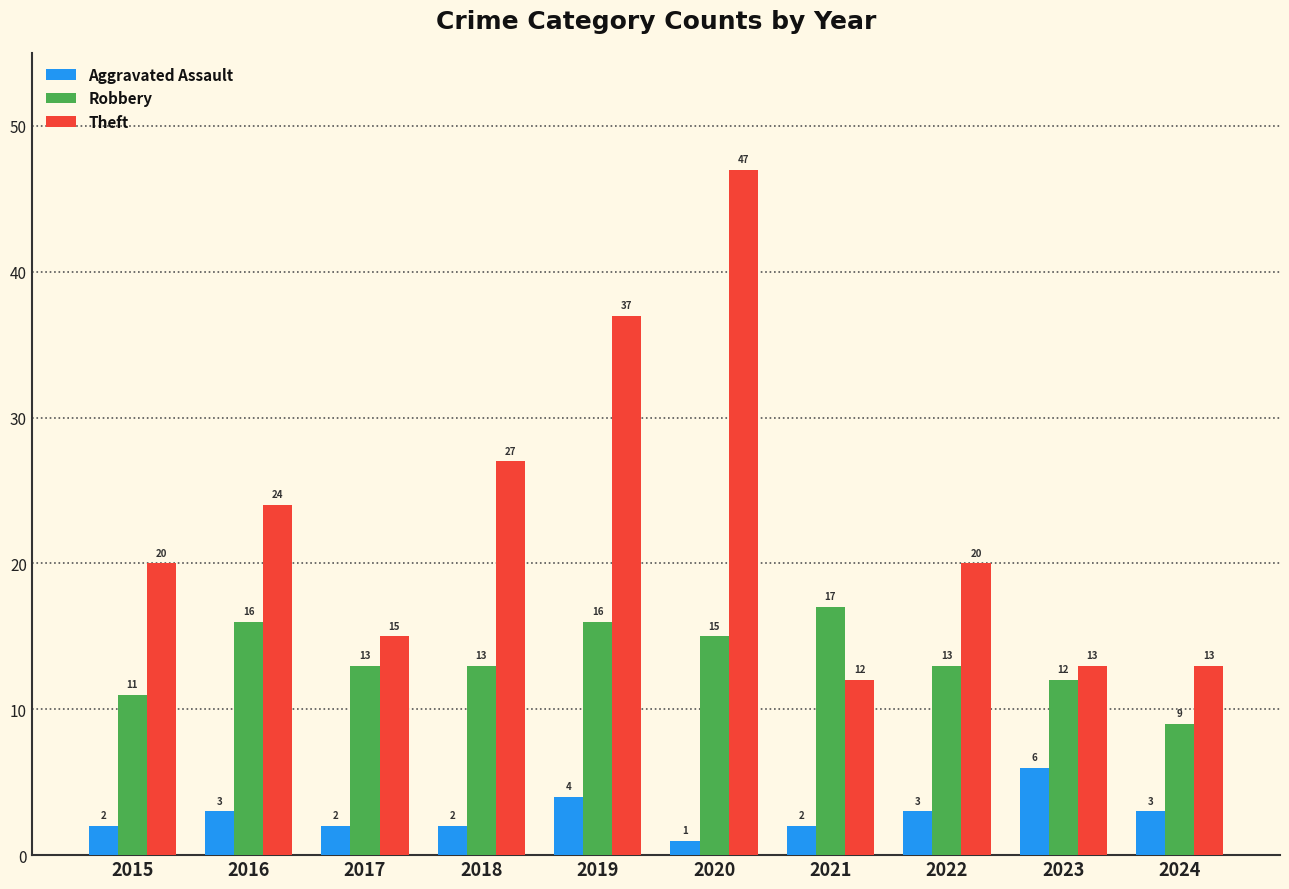

What is the maximum value shown in the chart?

47